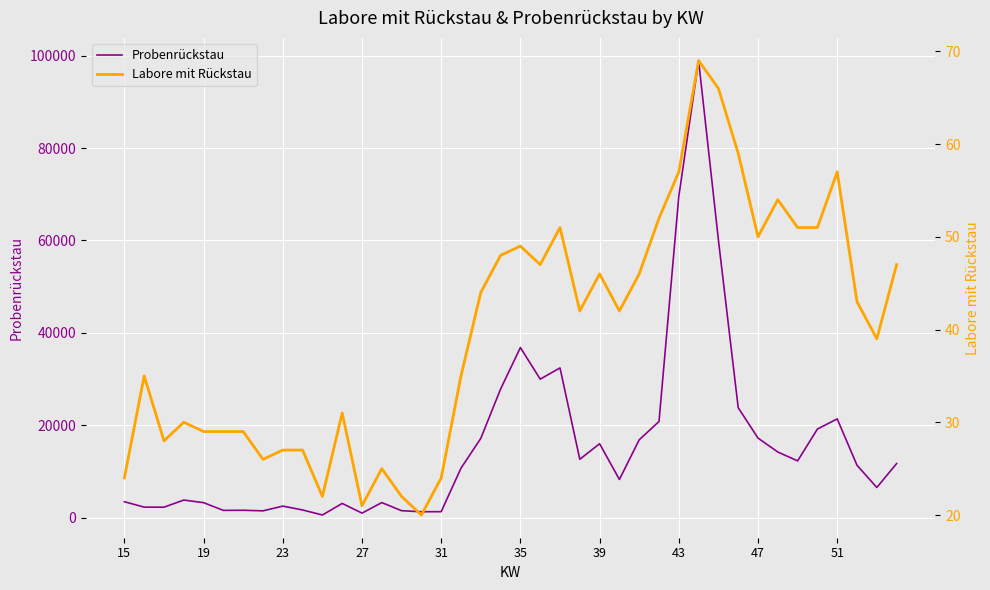

True or false: Probenrückstau and Labore mit Rückstau cross at least once.

False